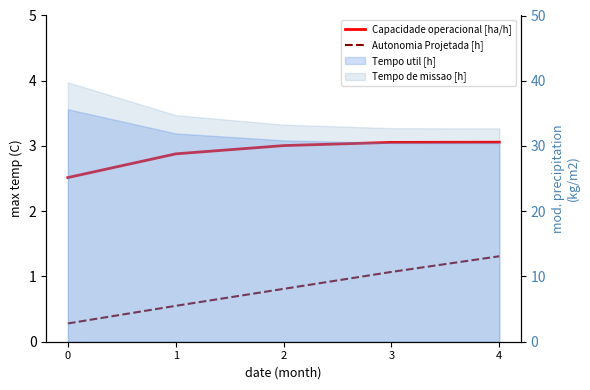

True or false: Capacidade operacional [ha/h] and Autonomia Projetada [h] cross at least once.

False